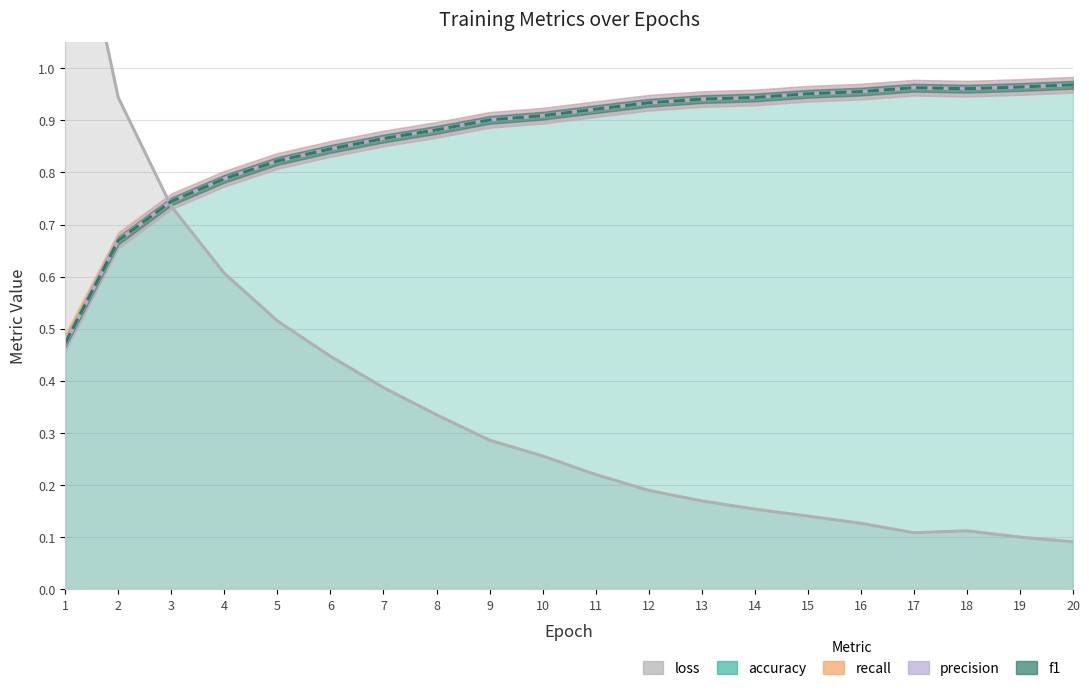

Reading right to left, what are all the values shown in this chart?

loss: 20=0.1	19=0.1	18=0.1	17=0.1	16=0.1	15=0.1	14=0.2	13=0.2	12=0.2	11=0.2	10=0.3	9=0.3	8=0.3	7=0.4	6=0.4	5=0.5	4=0.6	3=0.7	2=0.9	1=1.4
accuracy: 20=1.0	19=1.0	18=1.0	17=1.0	16=1.0	15=1.0	14=0.9	13=0.9	12=0.9	11=0.9	10=0.9	9=0.9	8=0.9	7=0.9	6=0.8	5=0.8	4=0.8	3=0.7	2=0.7	1=0.5
recall: 20=1.0	19=1.0	18=1.0	17=1.0	16=1.0	15=1.0	14=0.9	13=0.9	12=0.9	11=0.9	10=0.9	9=0.9	8=0.9	7=0.9	6=0.8	5=0.8	4=0.8	3=0.7	2=0.7	1=0.5
precision: 20=1.0	19=1.0	18=1.0	17=1.0	16=1.0	15=1.0	14=0.9	13=0.9	12=0.9	11=0.9	10=0.9	9=0.9	8=0.9	7=0.9	6=0.8	5=0.8	4=0.8	3=0.7	2=0.7	1=0.5
f1: 20=1.0	19=1.0	18=1.0	17=1.0	16=1.0	15=1.0	14=0.9	13=0.9	12=0.9	11=0.9	10=0.9	9=0.9	8=0.9	7=0.9	6=0.8	5=0.8	4=0.8	3=0.7	2=0.7	1=0.5